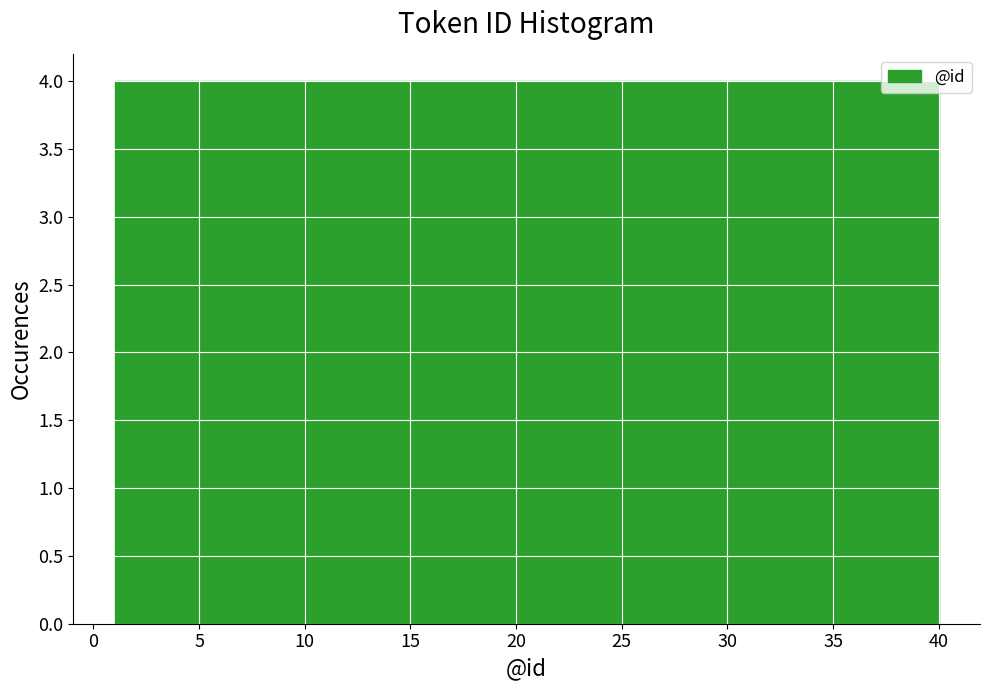

Reading left to right, transcribe this chart: for each bar, give the range it covers on the x-axis and its height. Neither the bar edges nor the heights are printed on the chart, so give them approximately, as read against the axes.

1.0 to 4.9: 4
4.9 to 8.8: 4
8.8 to 12.7: 4
12.7 to 16.6: 4
16.6 to 20.5: 4
20.5 to 24.4: 4
24.4 to 28.3: 4
28.3 to 32.2: 4
32.2 to 36.1: 4
36.1 to 40.0: 4